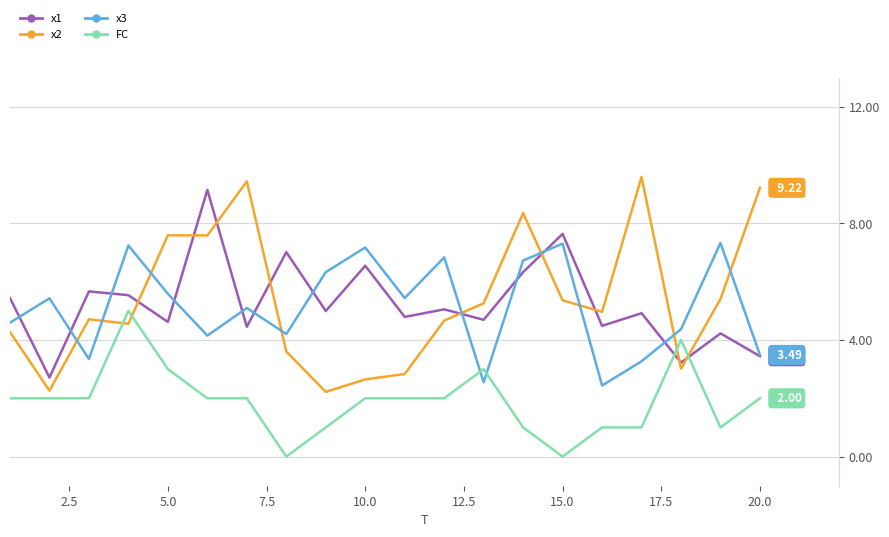

How many lines are shown in the chart?

4